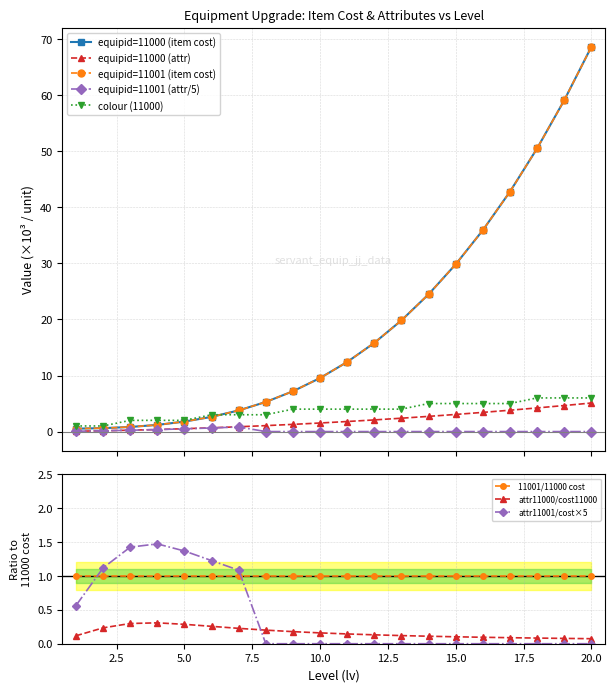

The value of attr11001/cost×5 at 10.0 is 0.0. True or false?

True